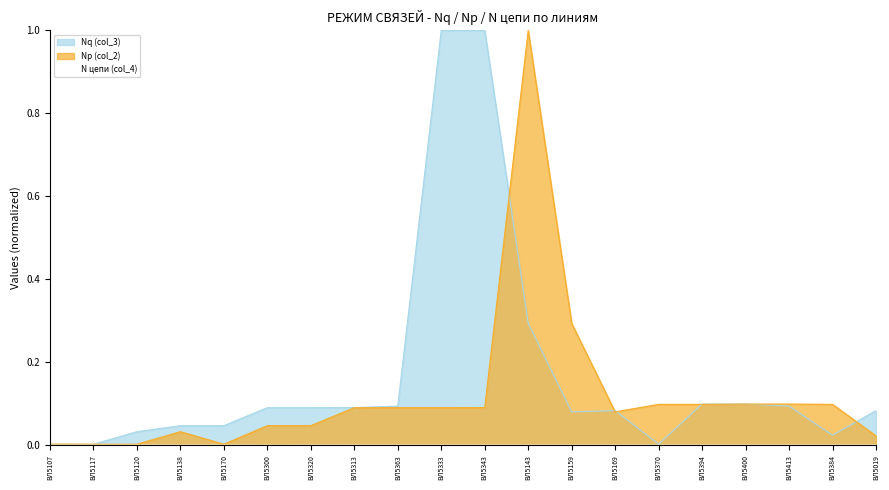

The N цепи (col_4) series shows 0.0 at ВЛ5159. True or false?

False